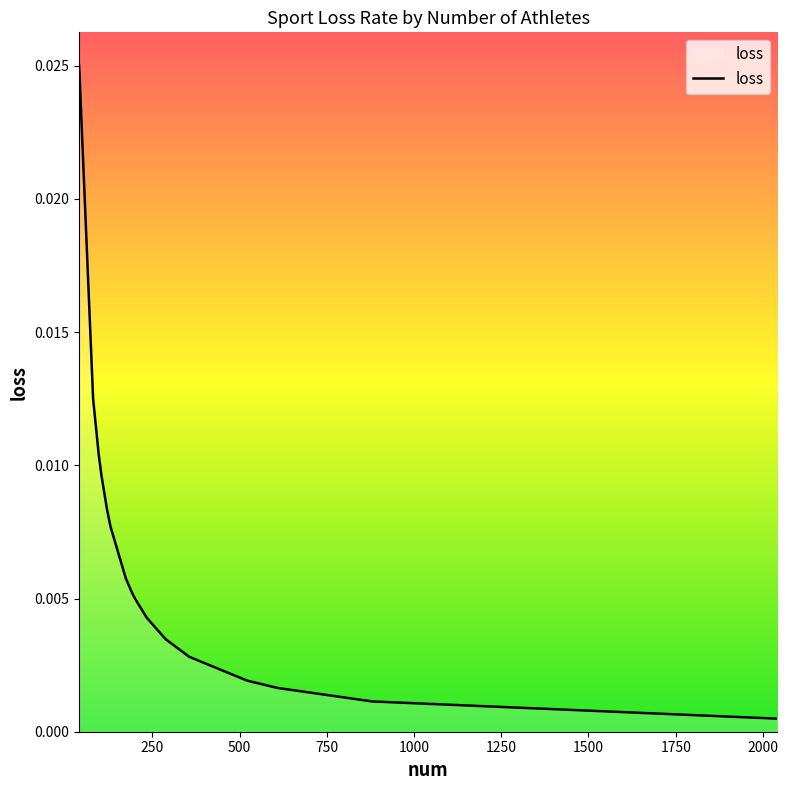

The chart shows a value of 0.0 at 21. True or false?

False